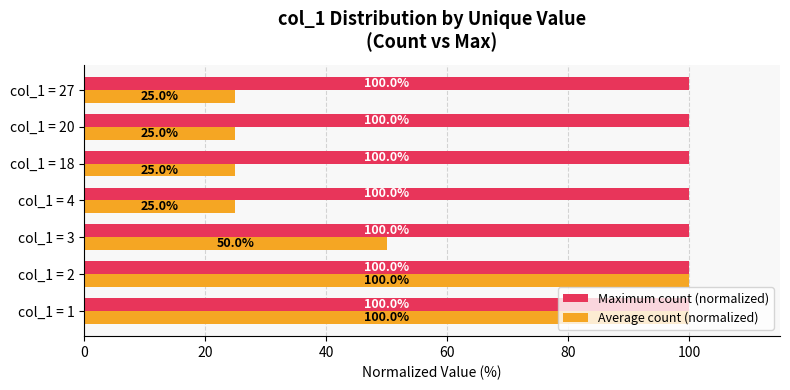

The Average count (normalized) series shows 82 at col_1 = 3. True or false?

False